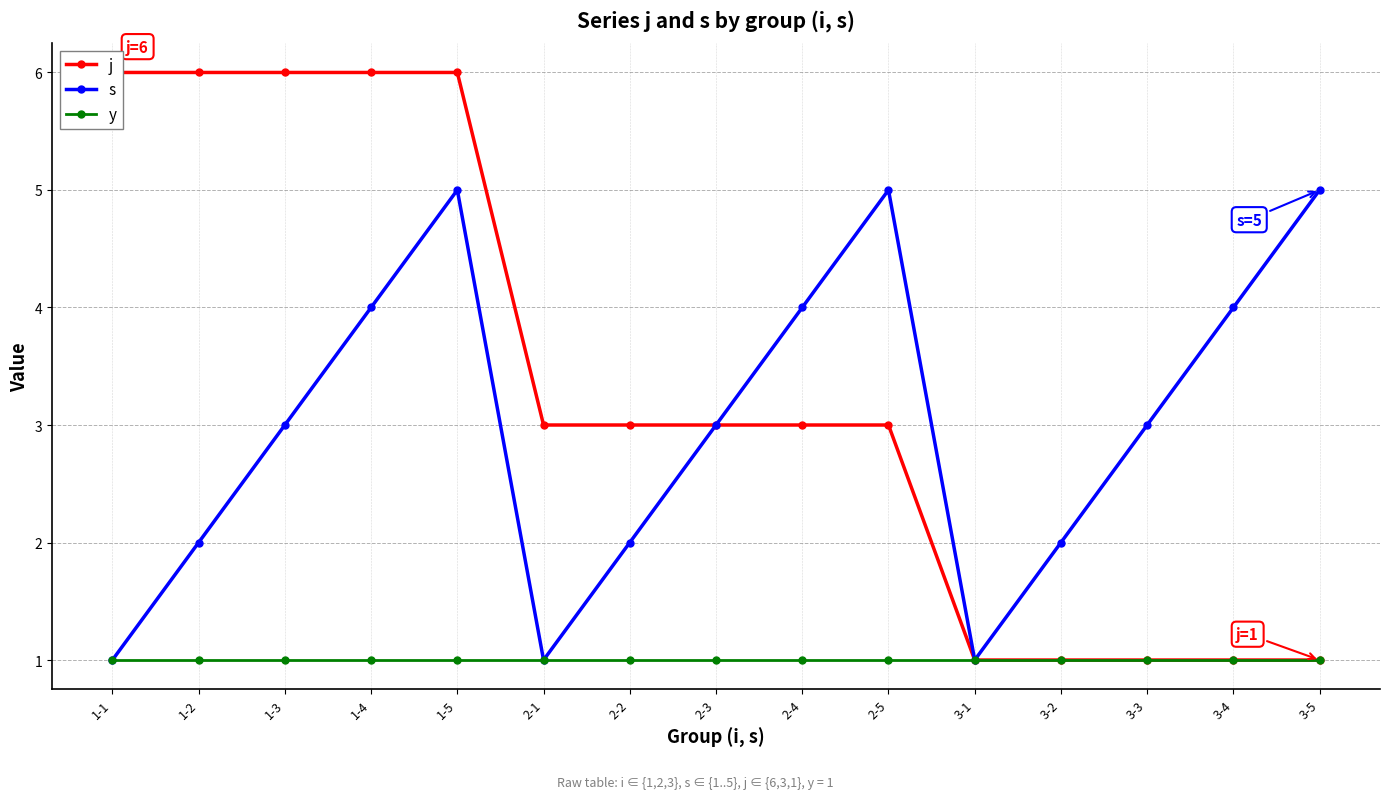

Which has a higher value, 2-1 or 3-4?

2-1